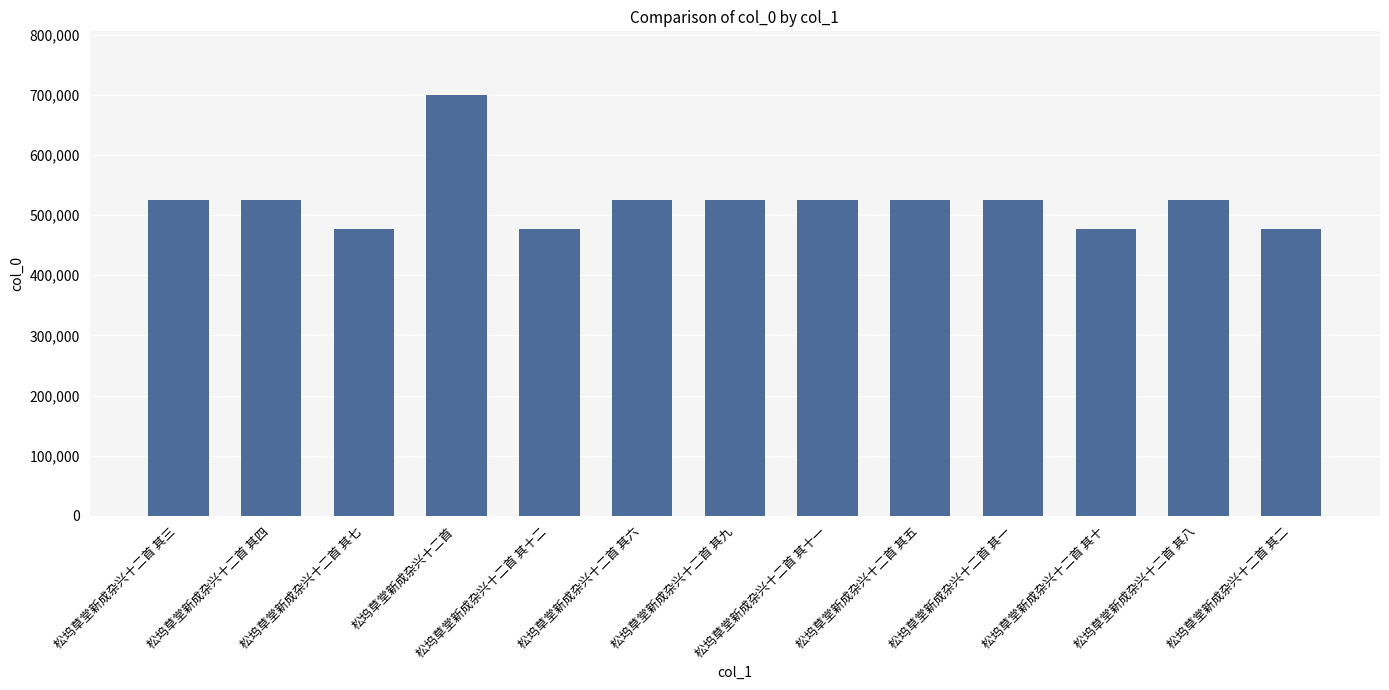

Between 松坞草堂新成杂兴十二首 and 松坞草堂新成杂兴十二首 其十一, which is larger?

松坞草堂新成杂兴十二首